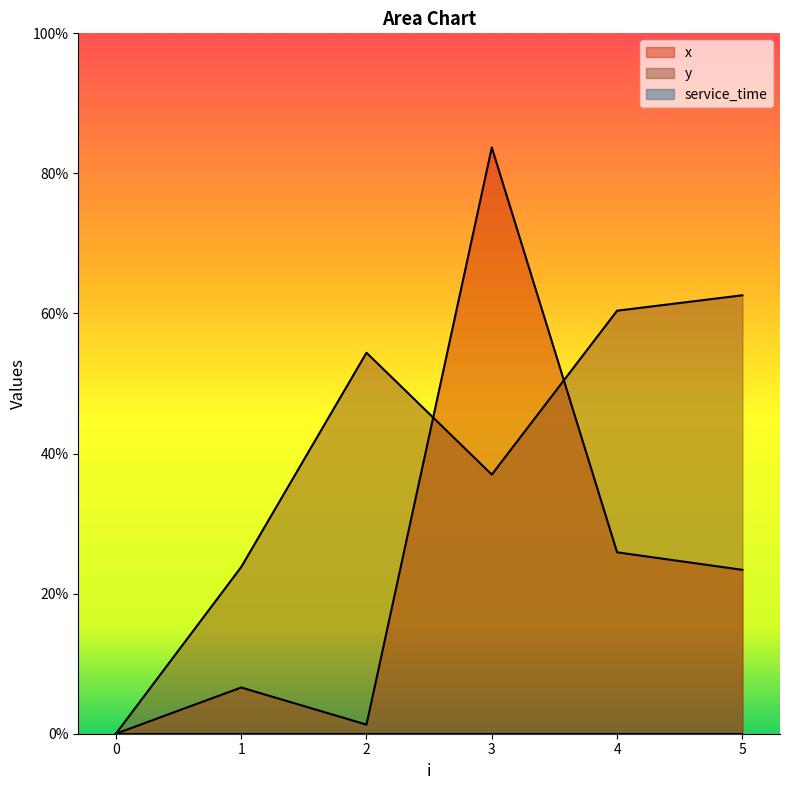

The value of y at 0 is 0.0. True or false?

True